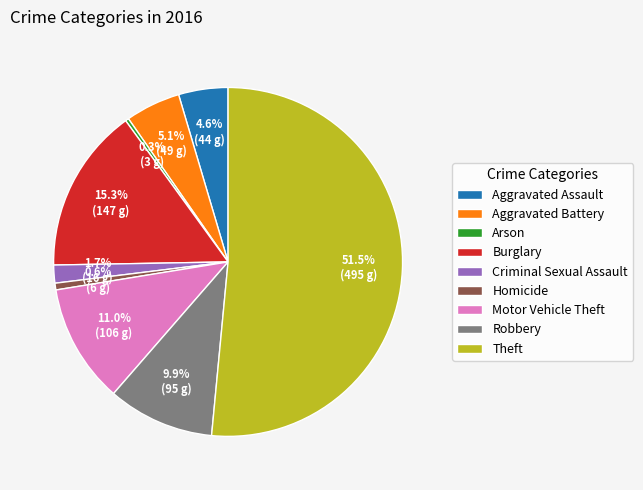

Which category accounts for the majority?

Theft